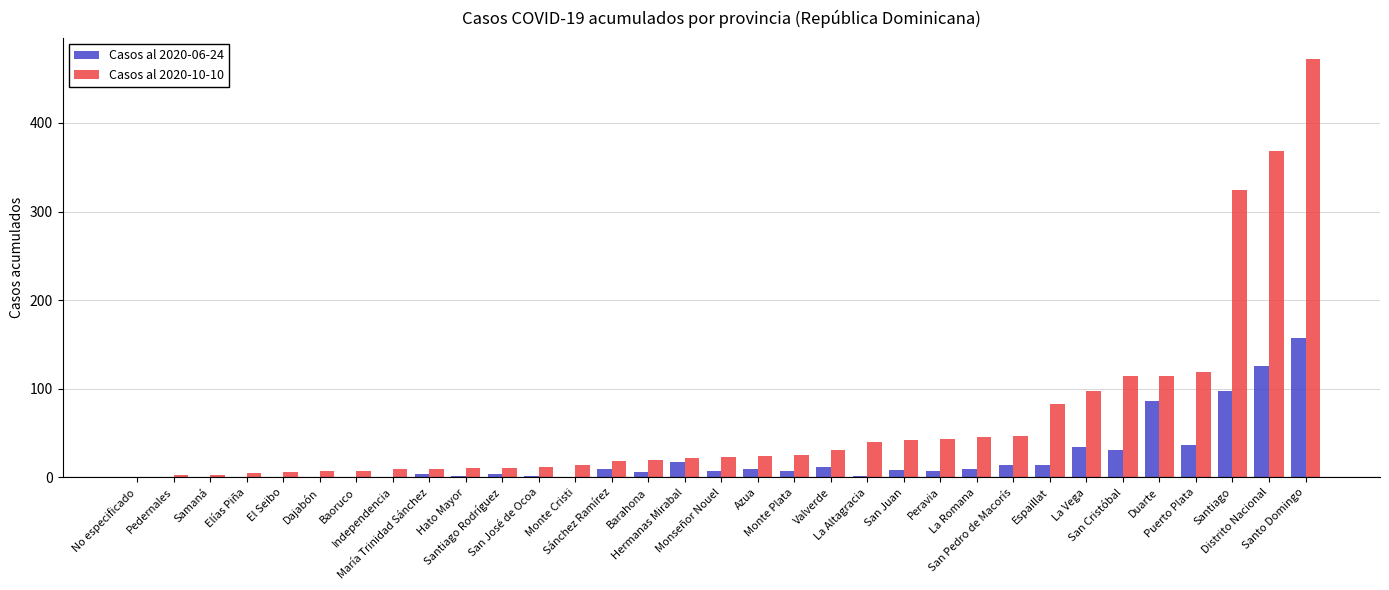

How many categories are shown in the chart?

33